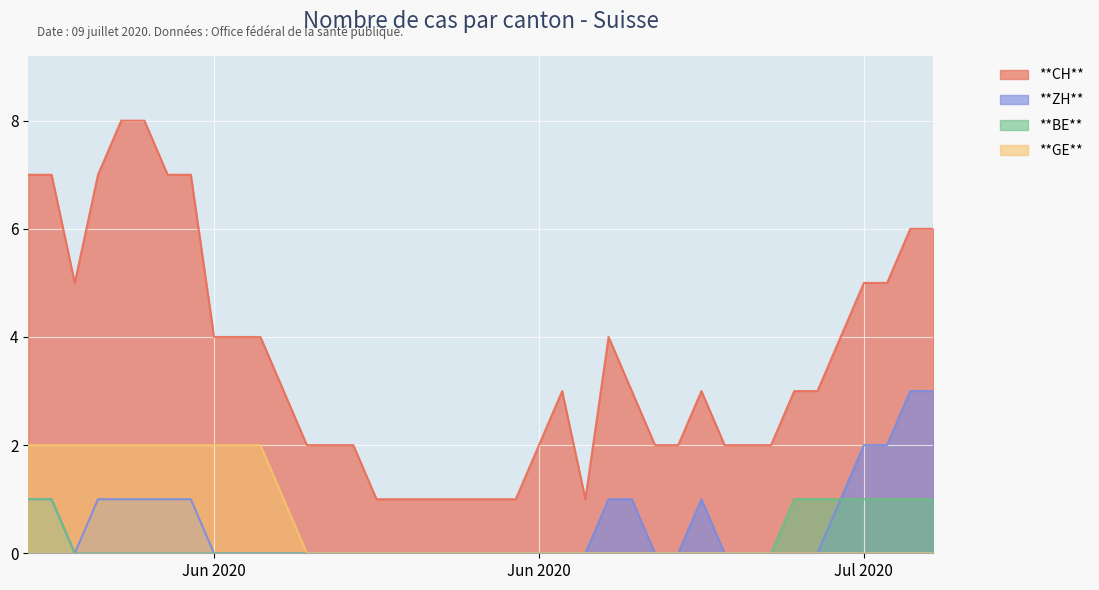

The value of ZH at Jun 2020 is 0. True or false?

True